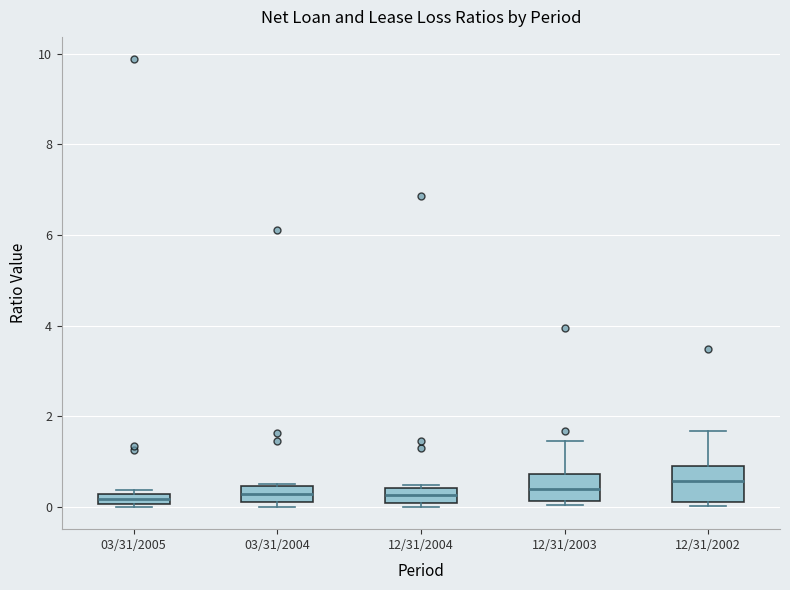

Where is the upper edge of the box for 03/31/2004 on the y-axis? The values are not printed on the chart, so give them approximately, as read against the axis.

0.4